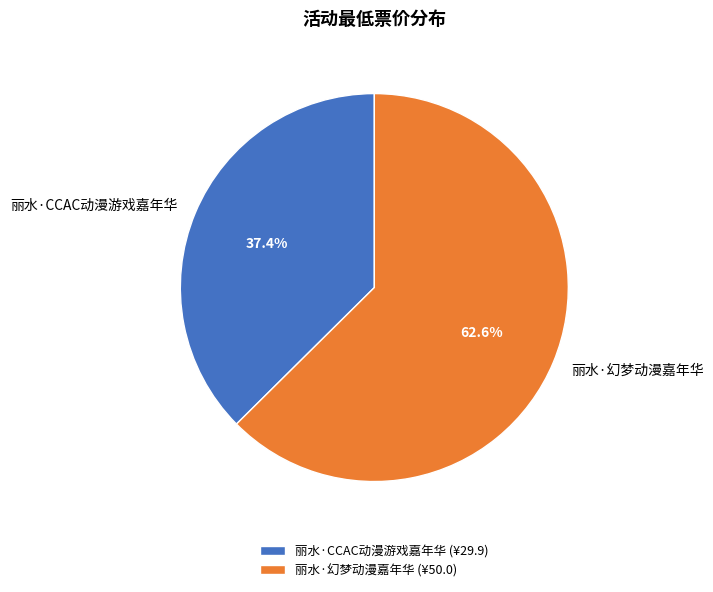

What portion of the pie excludes 丽水·幻梦动漫嘉年华?

37.4%